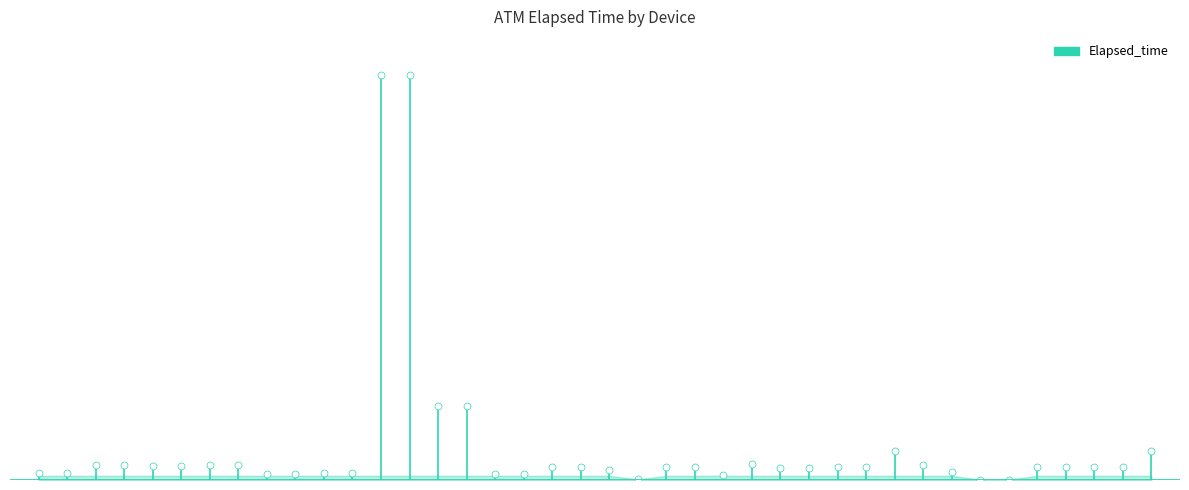

How many values are between 0 and 1409?

2